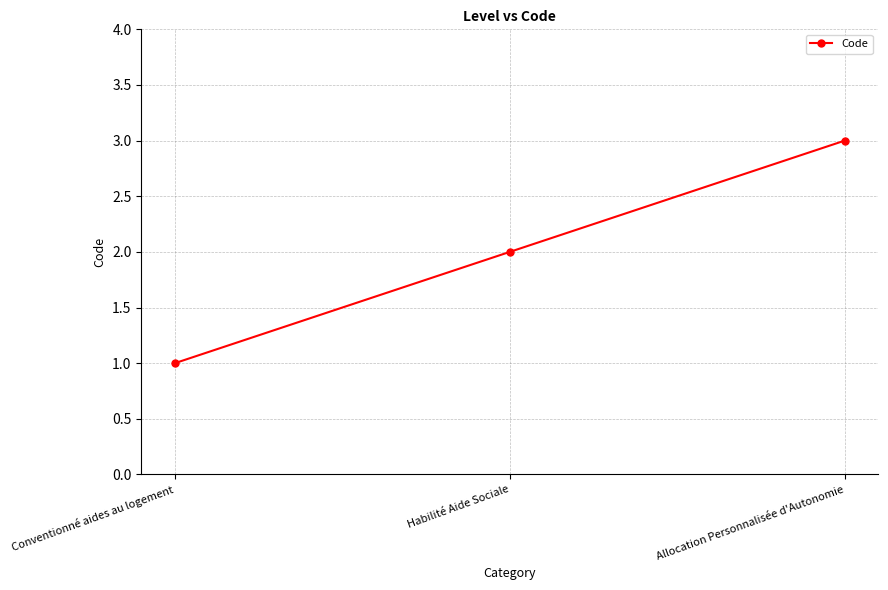

True or false: the data shows 0 at Conventionné aides au logement.

False